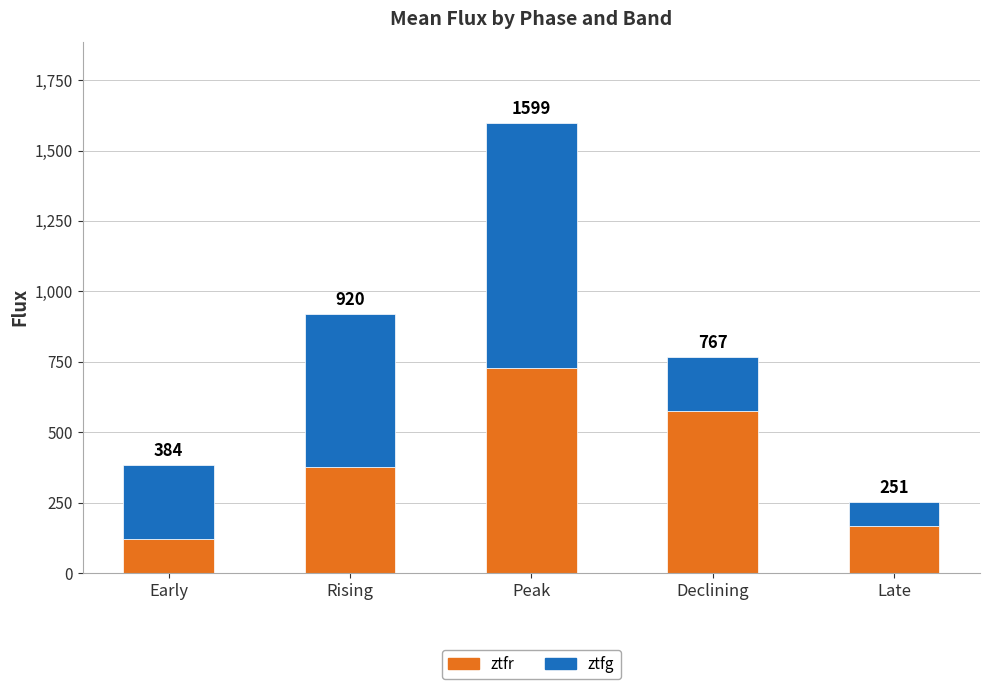

How many bars are there in total?

5